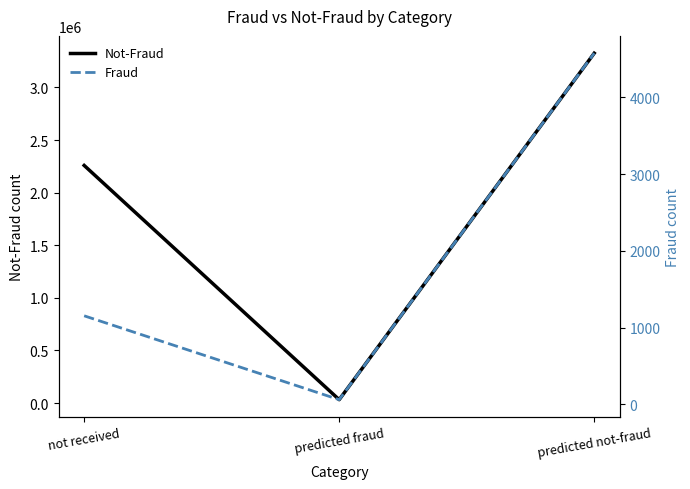

At which label does Not-Fraud first exceed 2258464?

predicted not-fraud